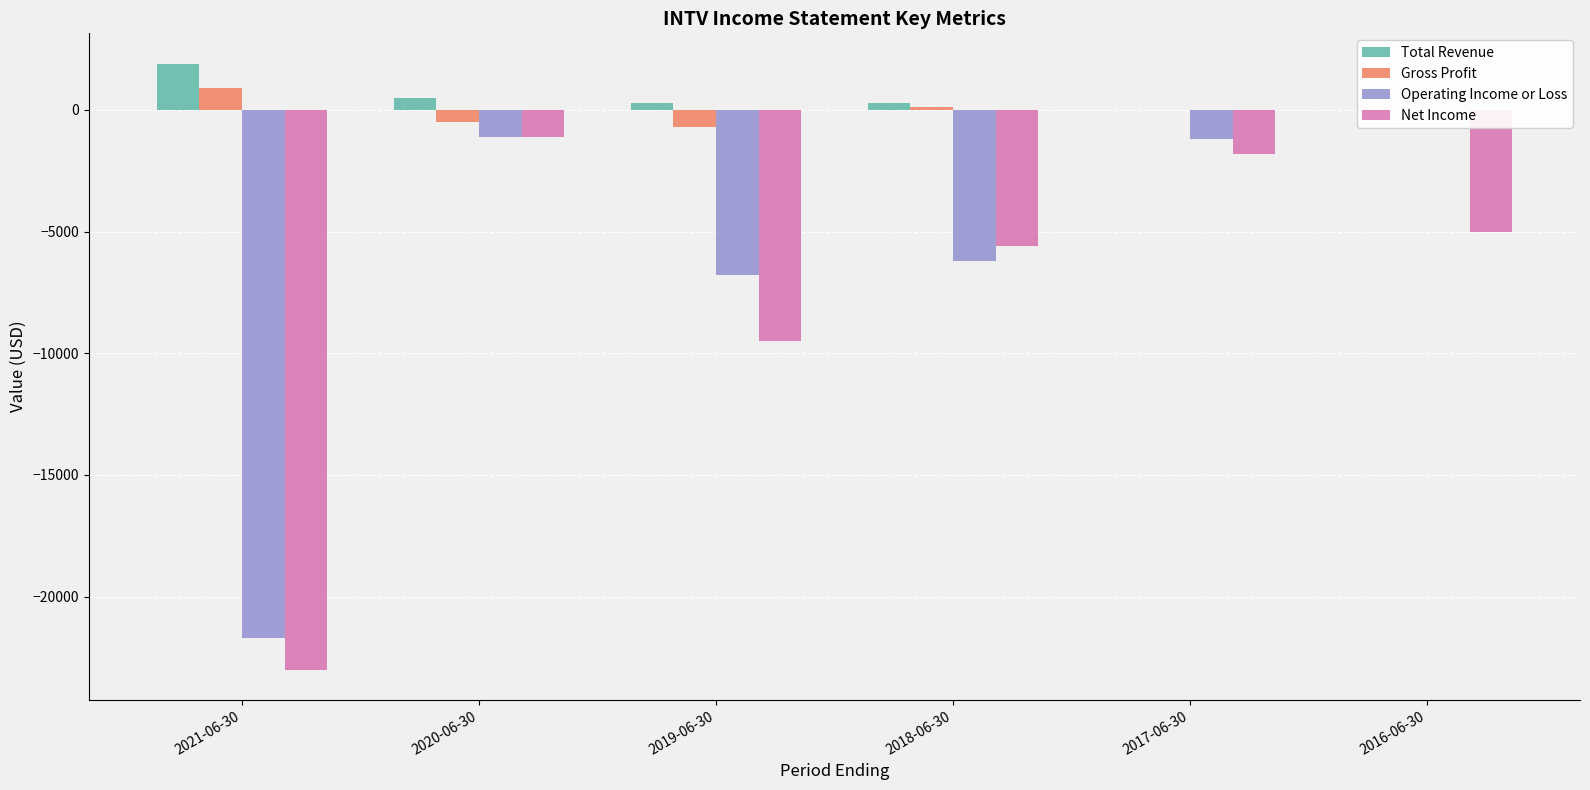

Reading left to right, list all the values displayed in this chart.

Total Revenue: 1900	500	300	300	0	0
Gross Profit: 900	-500	-700	100	0	0
Operating Income or Loss: -21700	-1100	-6800	-6200	-1200	0
Net Income: -23000	-1100	-9500	-5600	-1800	-5000